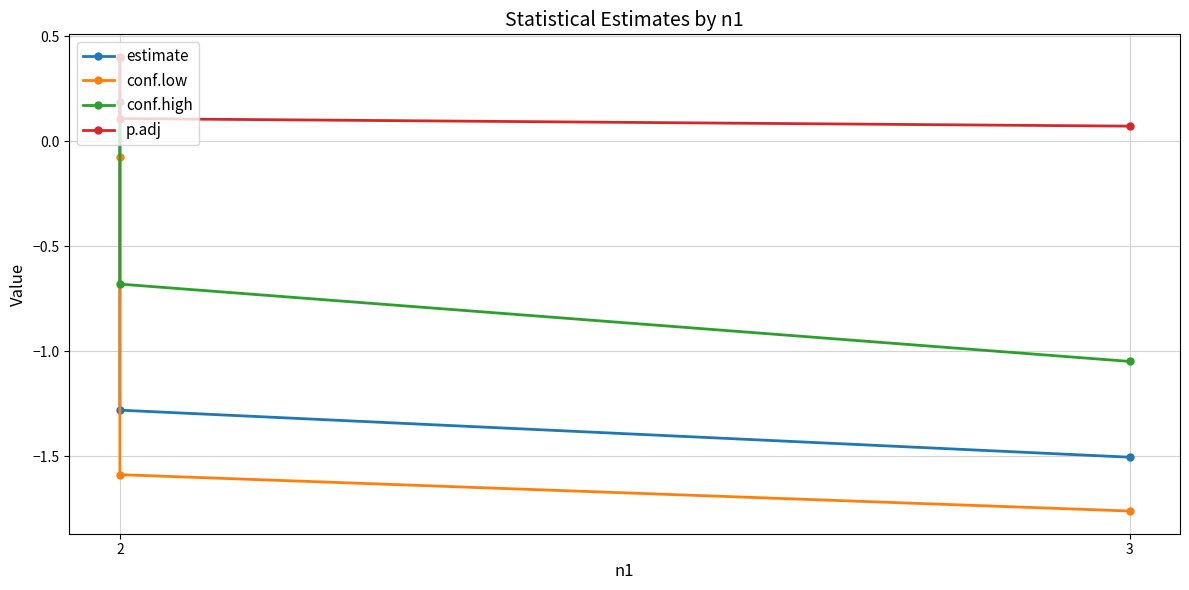

Count the number of data series in this chart.

4